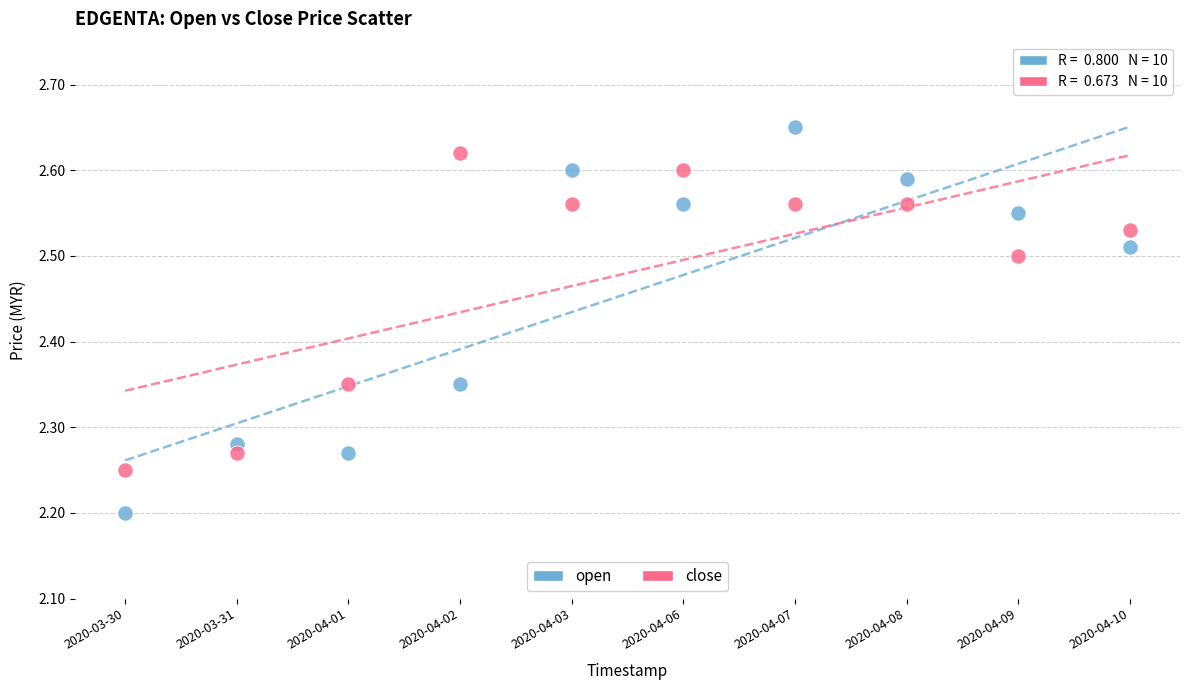

What are all the series names shown in the legend?

open, close